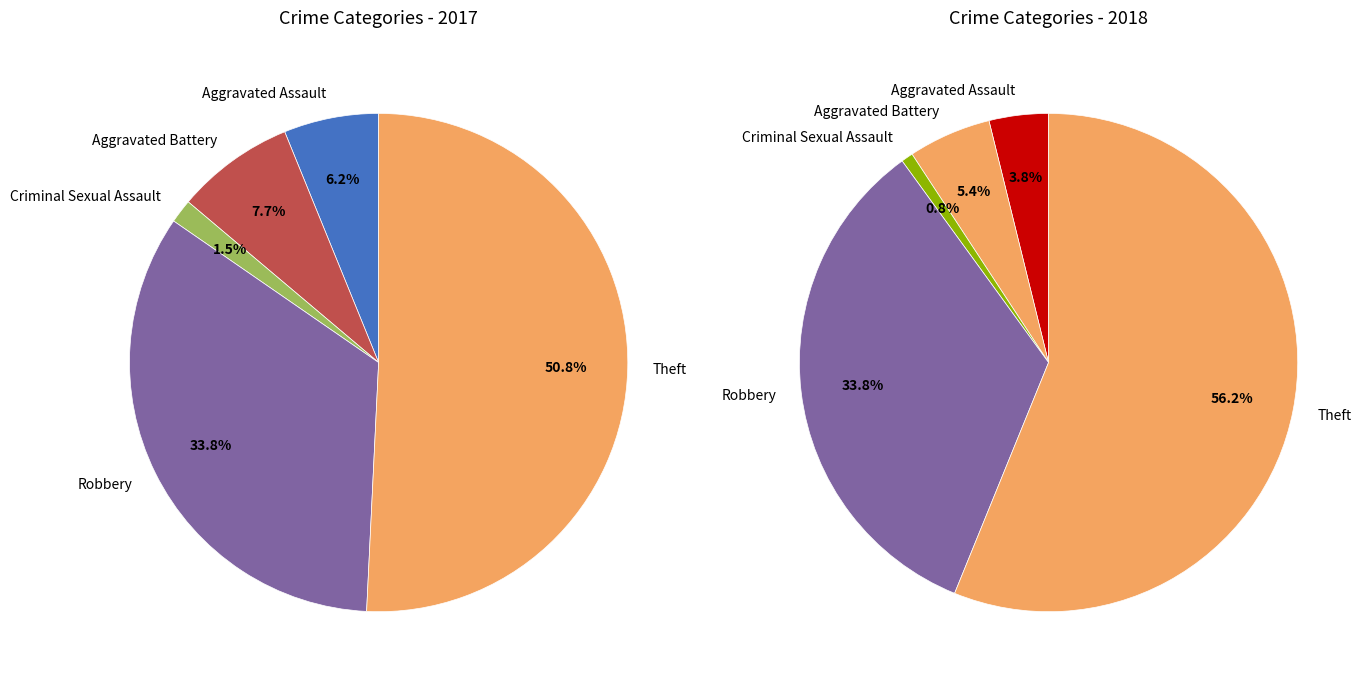

Which slice is the largest?

Theft